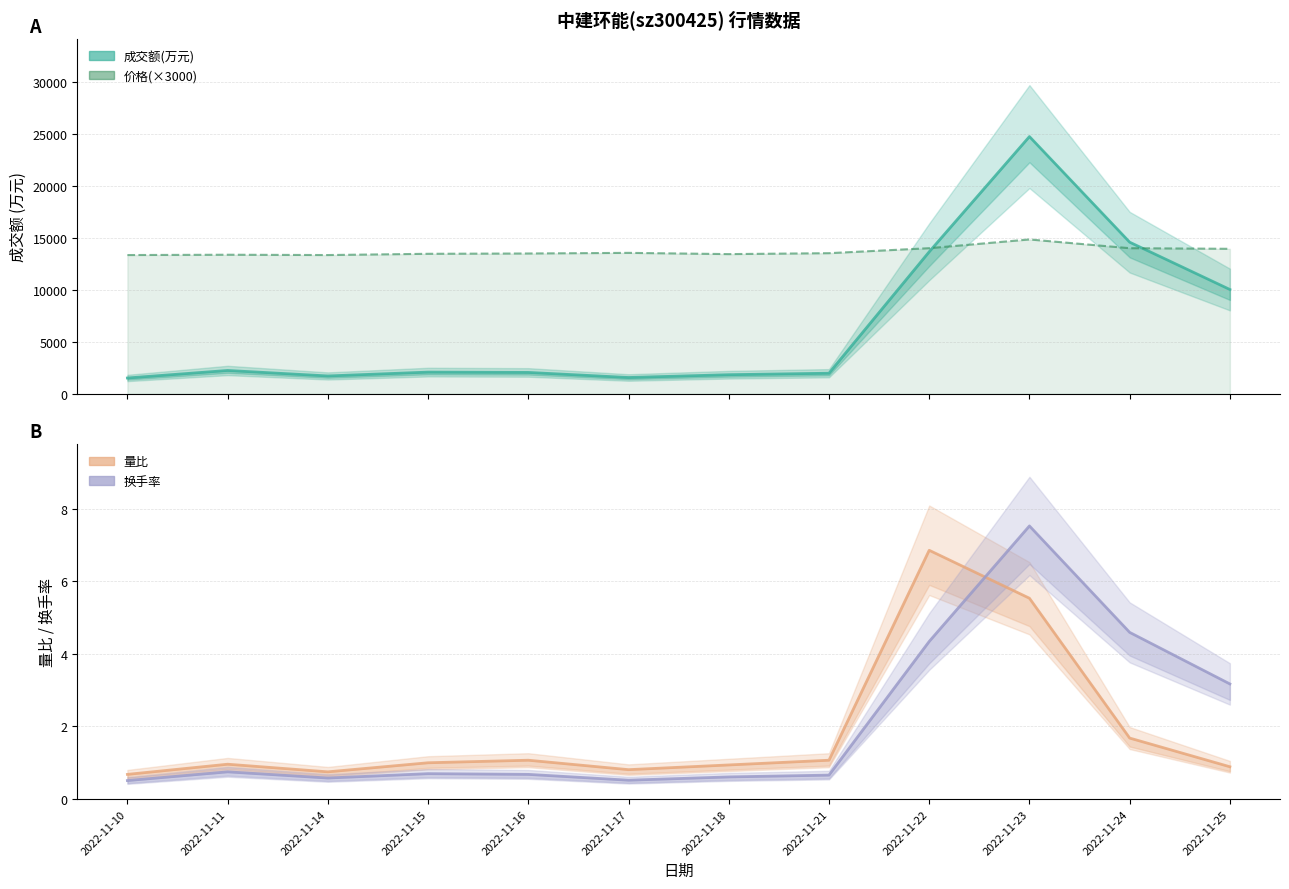

Which series has the widest spread of values?

成交额(万元)